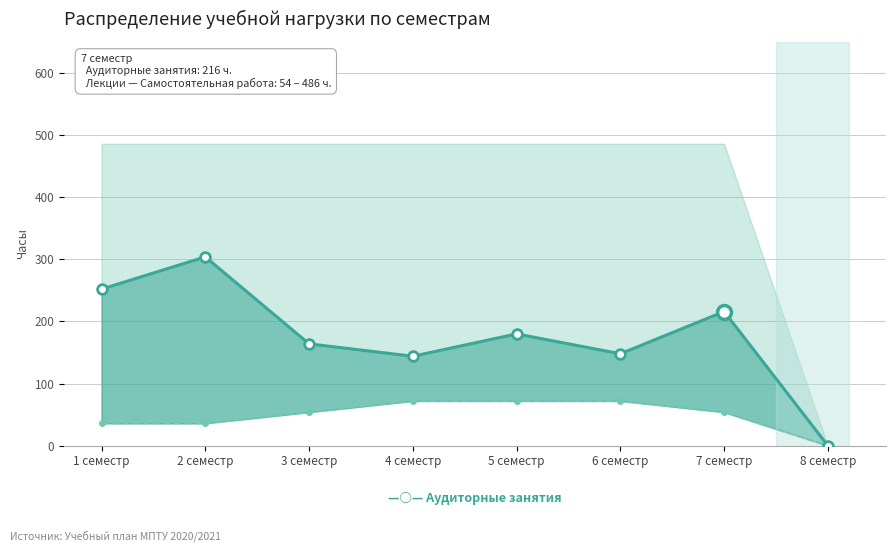

Which has a higher value, 2 семестр or 3 семестр?

2 семестр